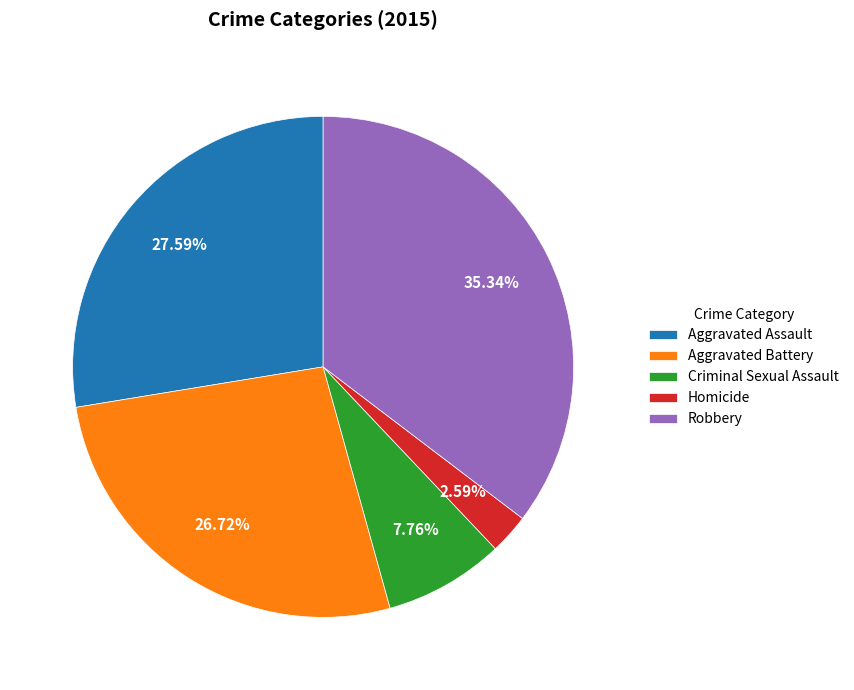

Is the sum of Criminal Sexual Assault and Homicide greater than half?

No